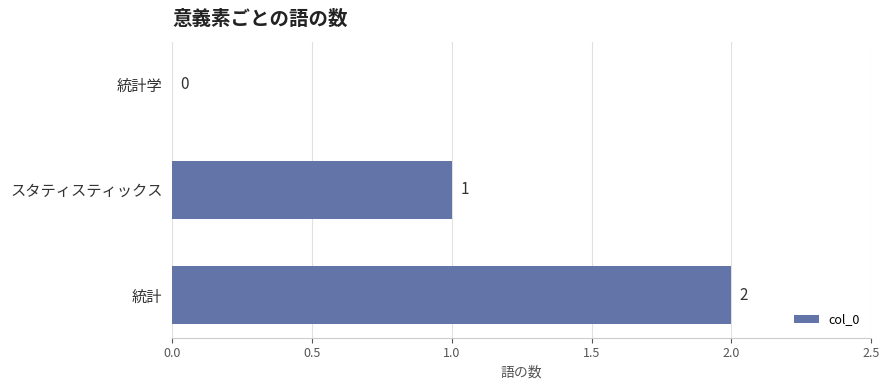

Is it true that the value at 統計 is 0?

False